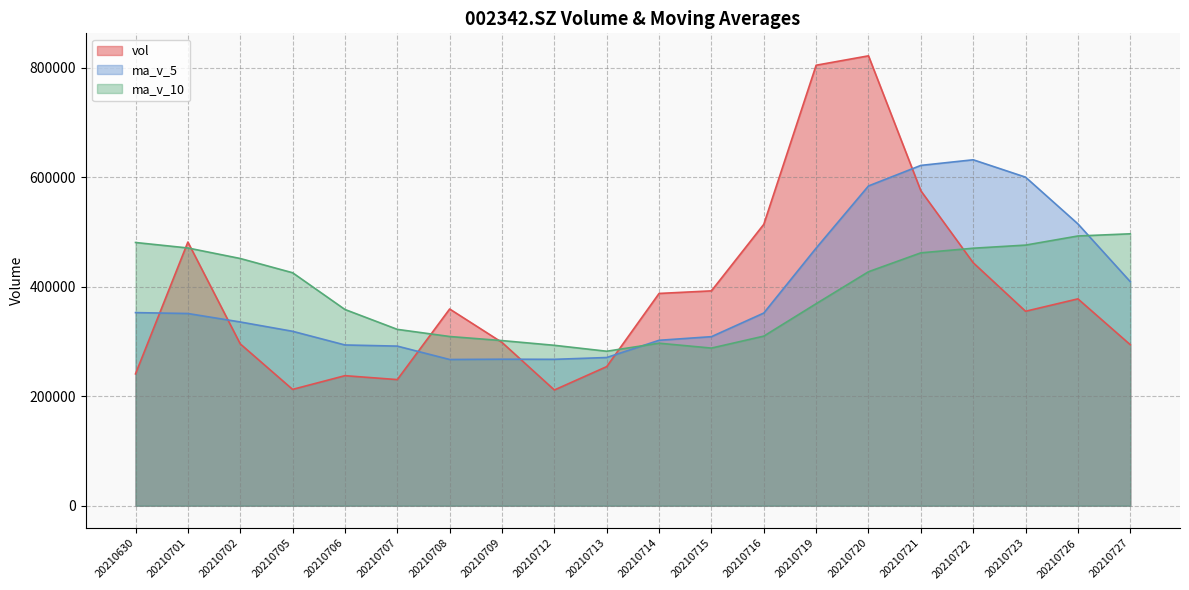

Count the number of categories in the chart.

20